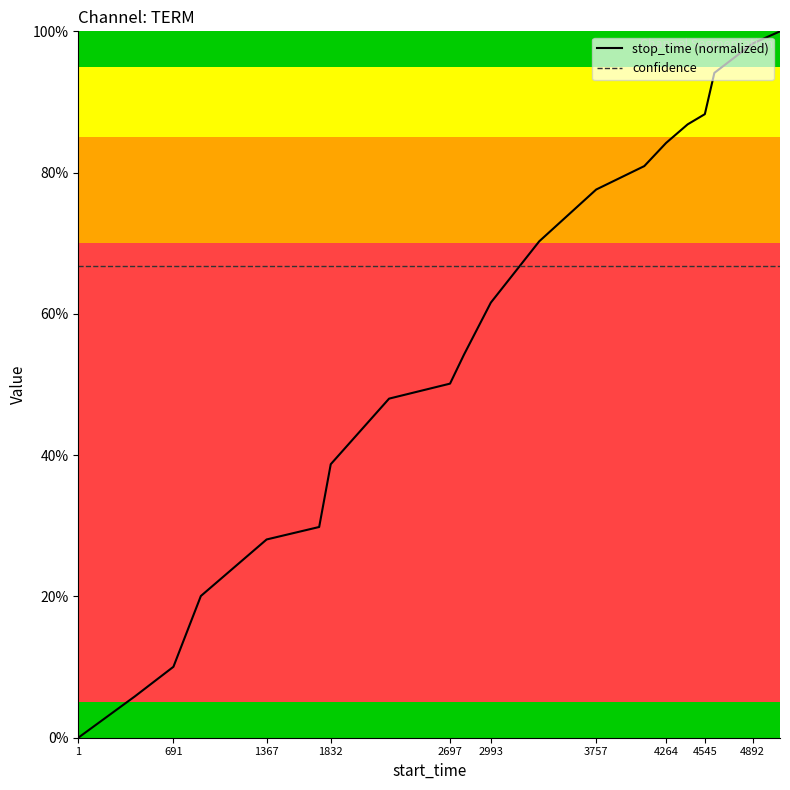

What is the minimum value for confidence?

0.7